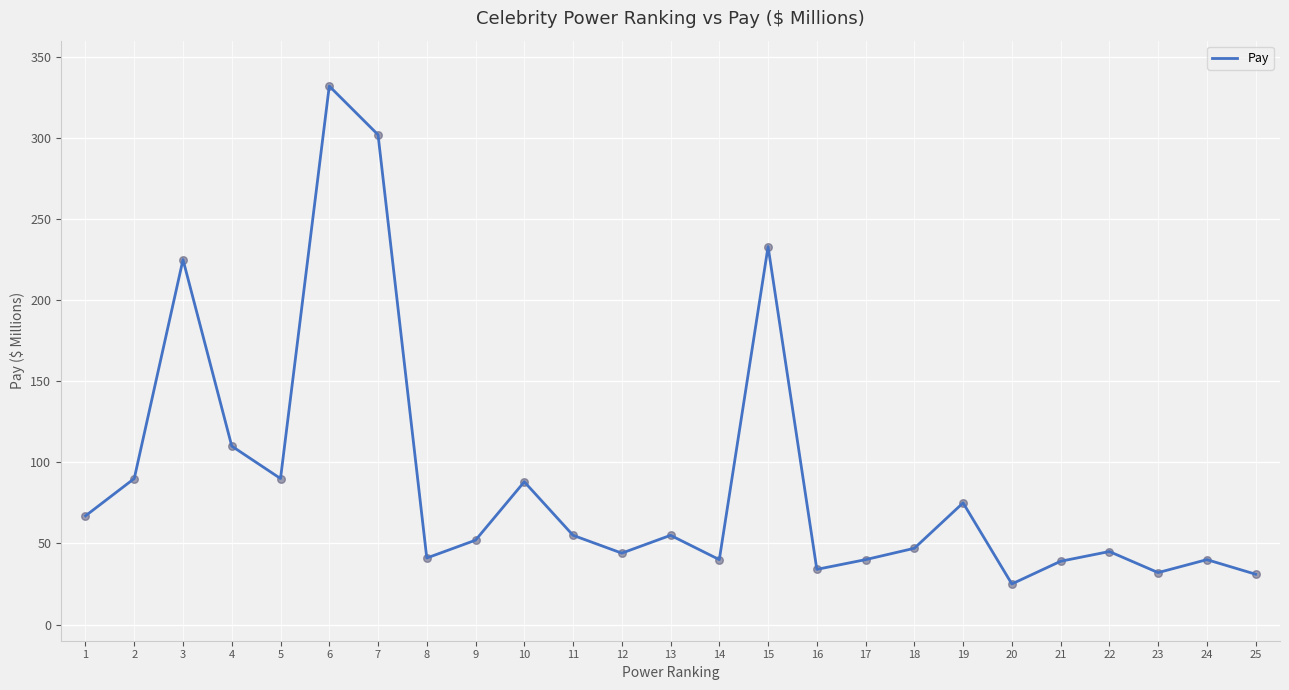

Which has a higher value, 15 or 1?

15